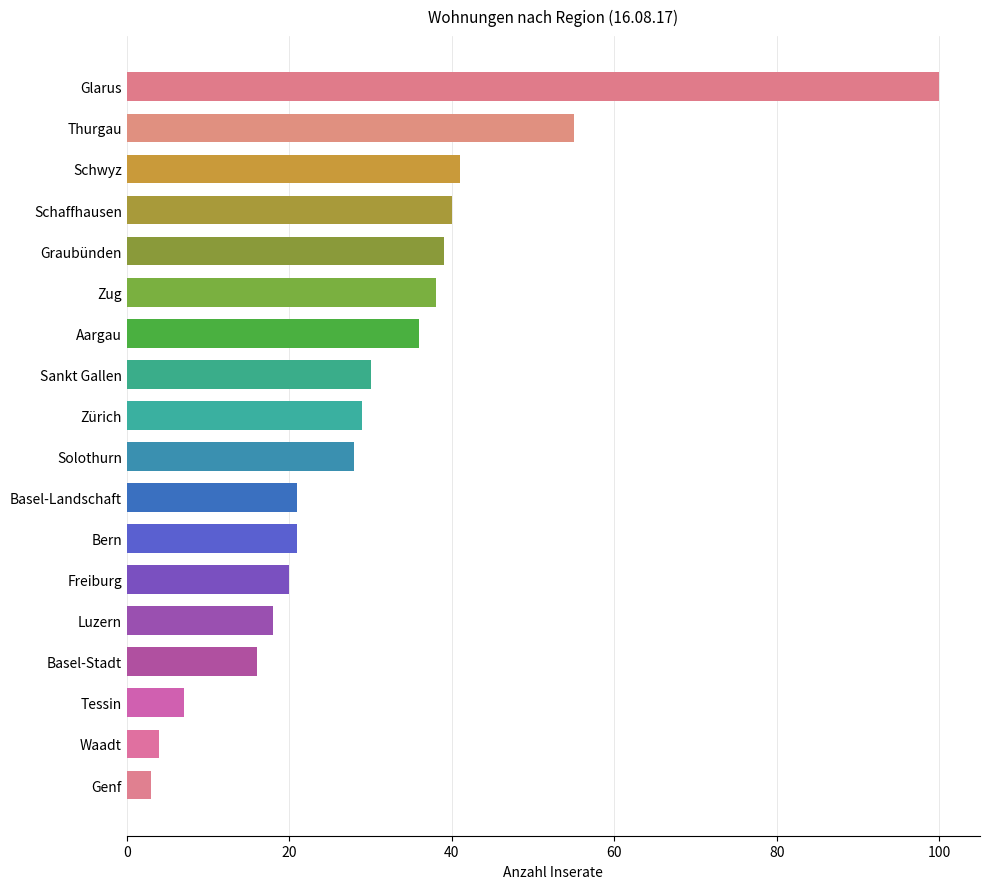

How many data points does each series have?

18